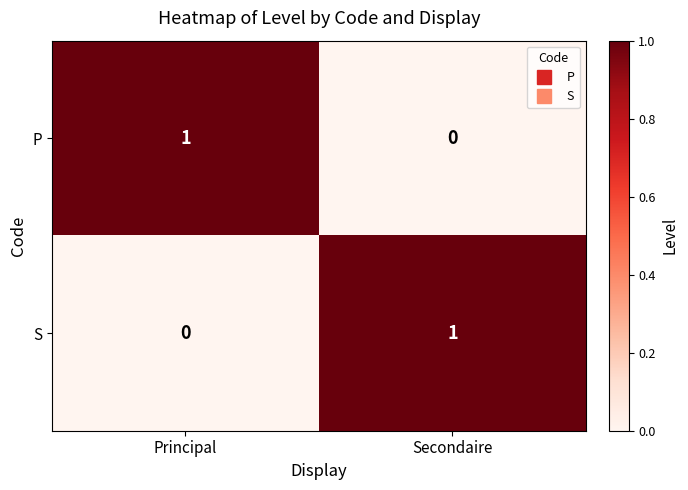

What is the difference between the highest and lowest values at Secondaire?

1